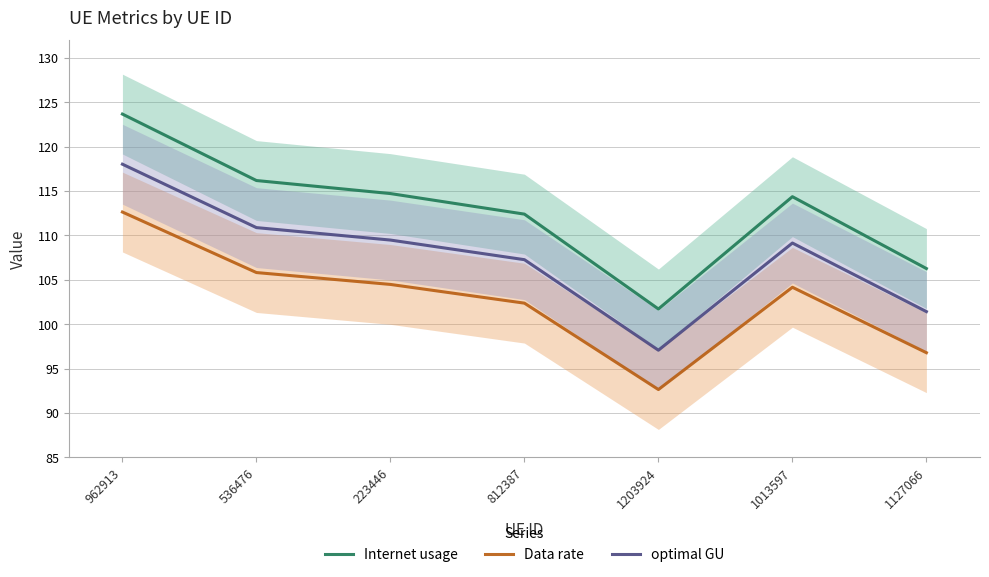

What are all the series names shown in the legend?

Internet usage, Data rate, optimal GU